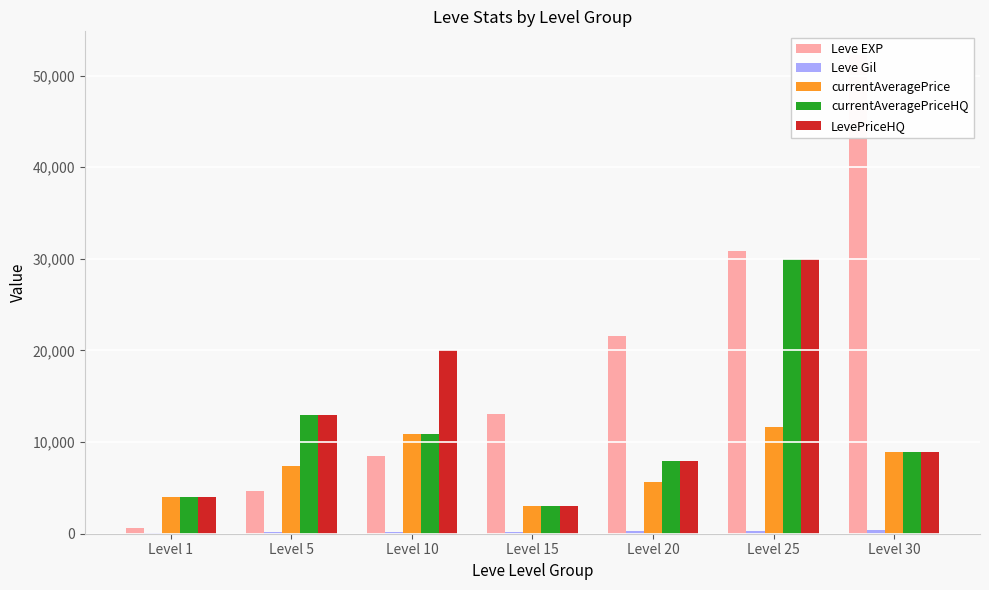

What is the approximate value of currentAveragePrice at Level 30, to the nearest 100?

8900